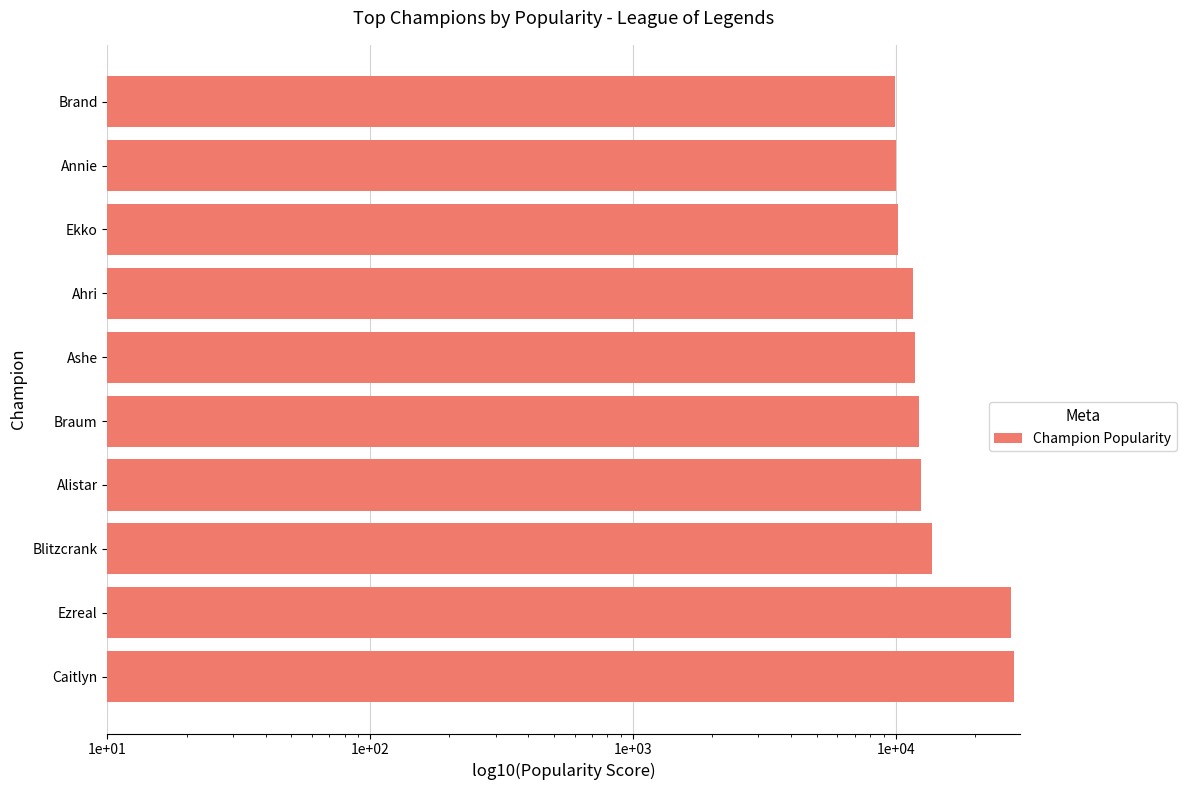

Where does the data first go above 12300?

Caitlyn